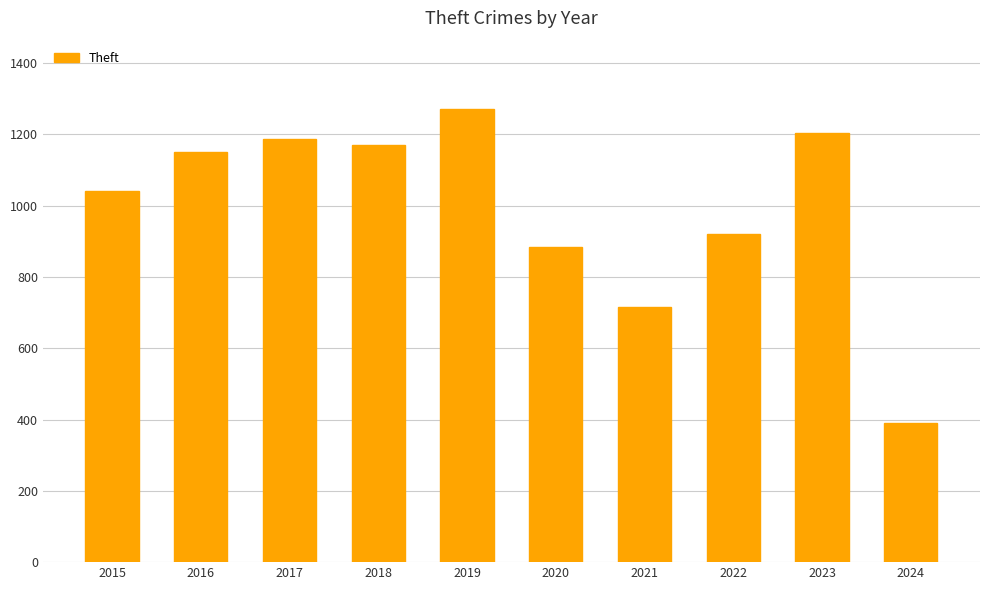

Rank the categories by value from highest to lowest.

2019, 2023, 2017, 2018, 2016, 2015, 2022, 2020, 2021, 2024